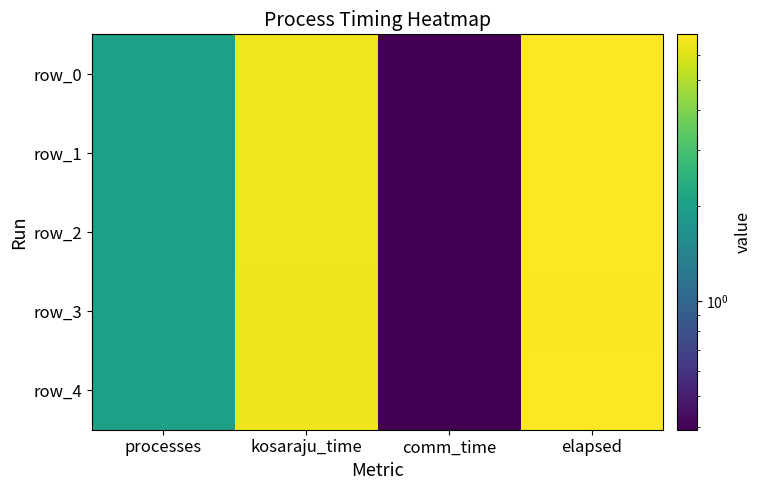

The row_4 series shows 0.8 at processes. True or false?

False